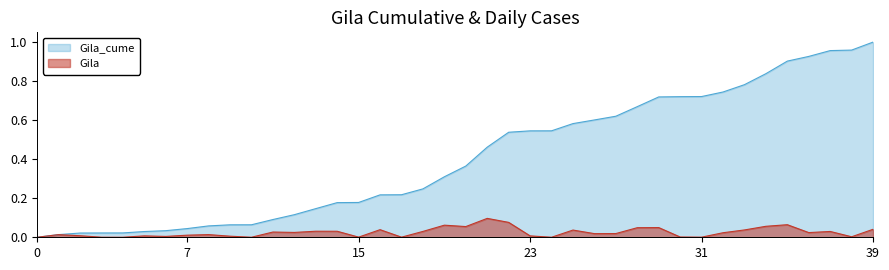

Rank the series at 2020-12-28 from highest to lowest value.

Gila_cume, Gila